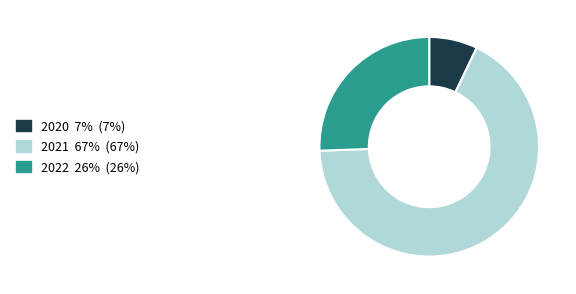

Does 2020 represent more than half of the total?

No